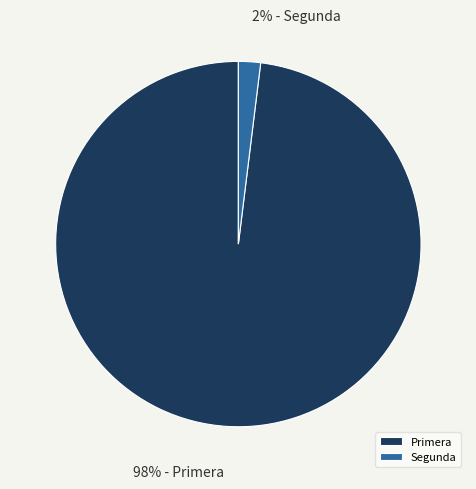

How many segments does this pie chart have?

2